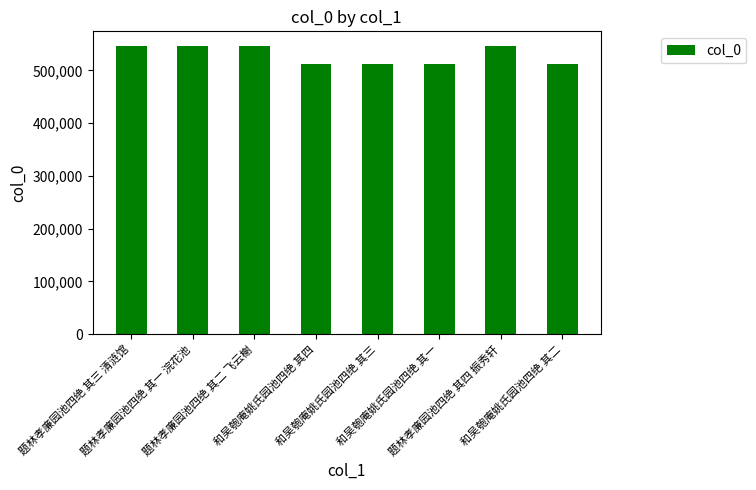

What is the change in value from 题林孝廉园池四绝 其四 振秀轩 to 和吴匏庵姚氏园池四绝 其二?

-34255